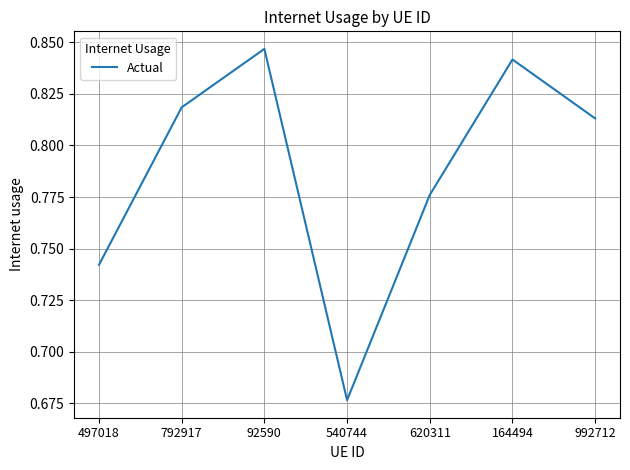

True or false: the data has more than 0 interior local peaks.

True